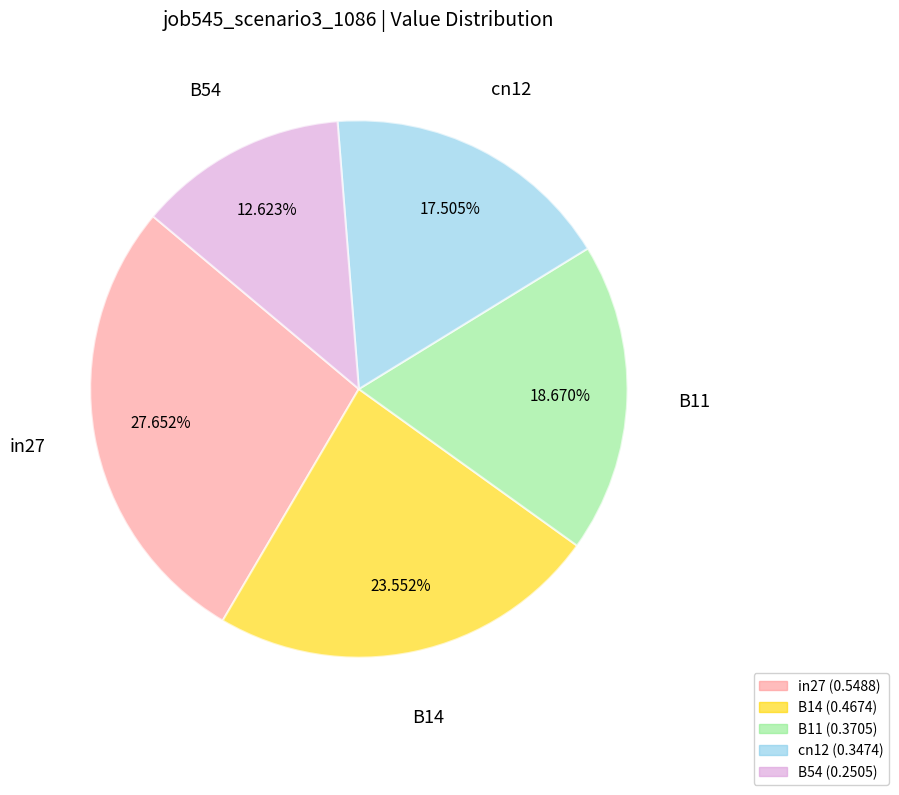

True or false: B11 accounts for 5% of the total.

False